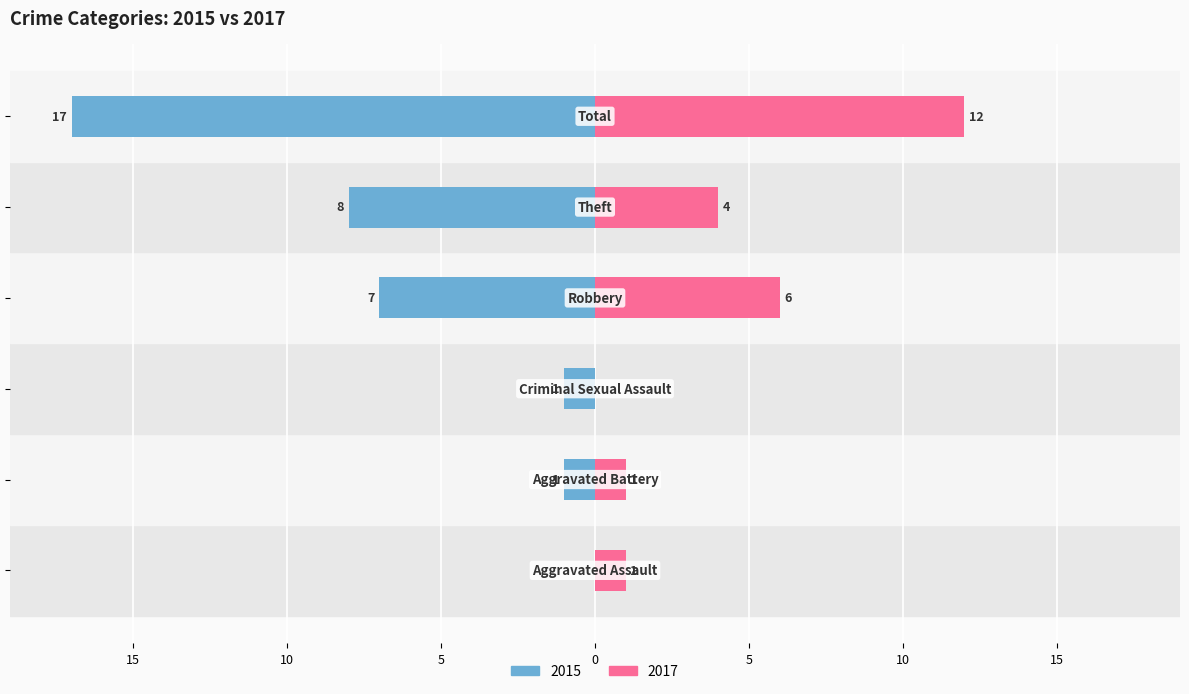

What is the difference between the maximum and second lowest values in the 2017 series?

11